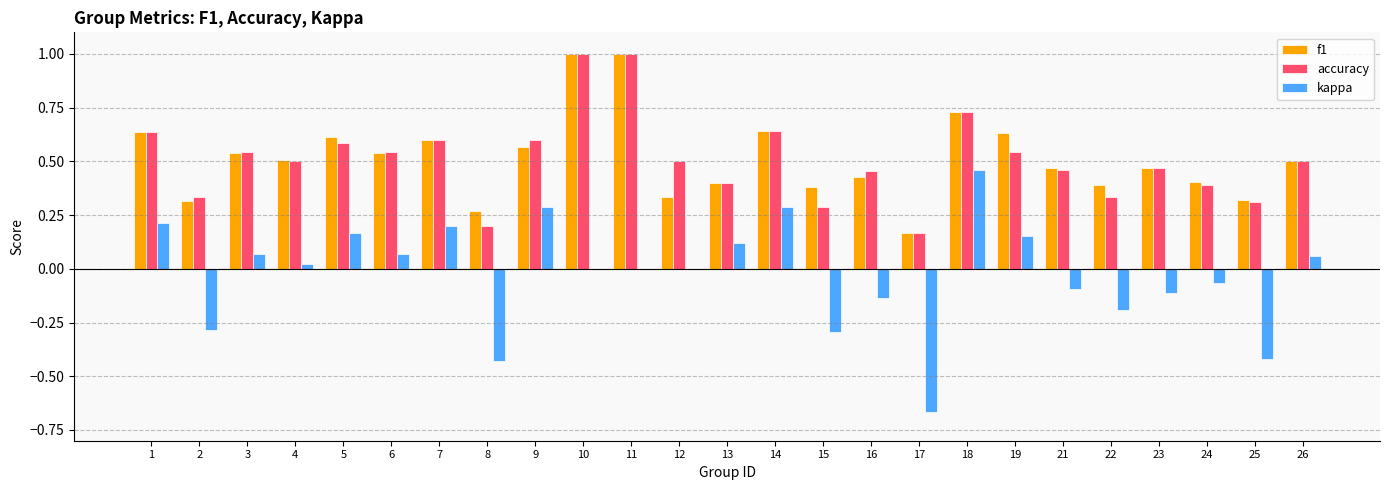

What is the sum of all kappa values?

-0.6